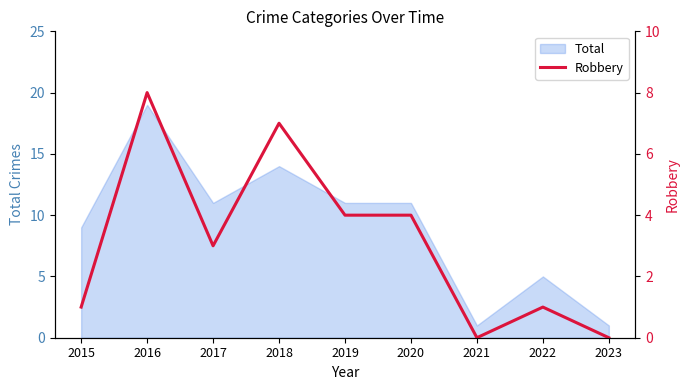

Which category has the lowest value across all series?

2021